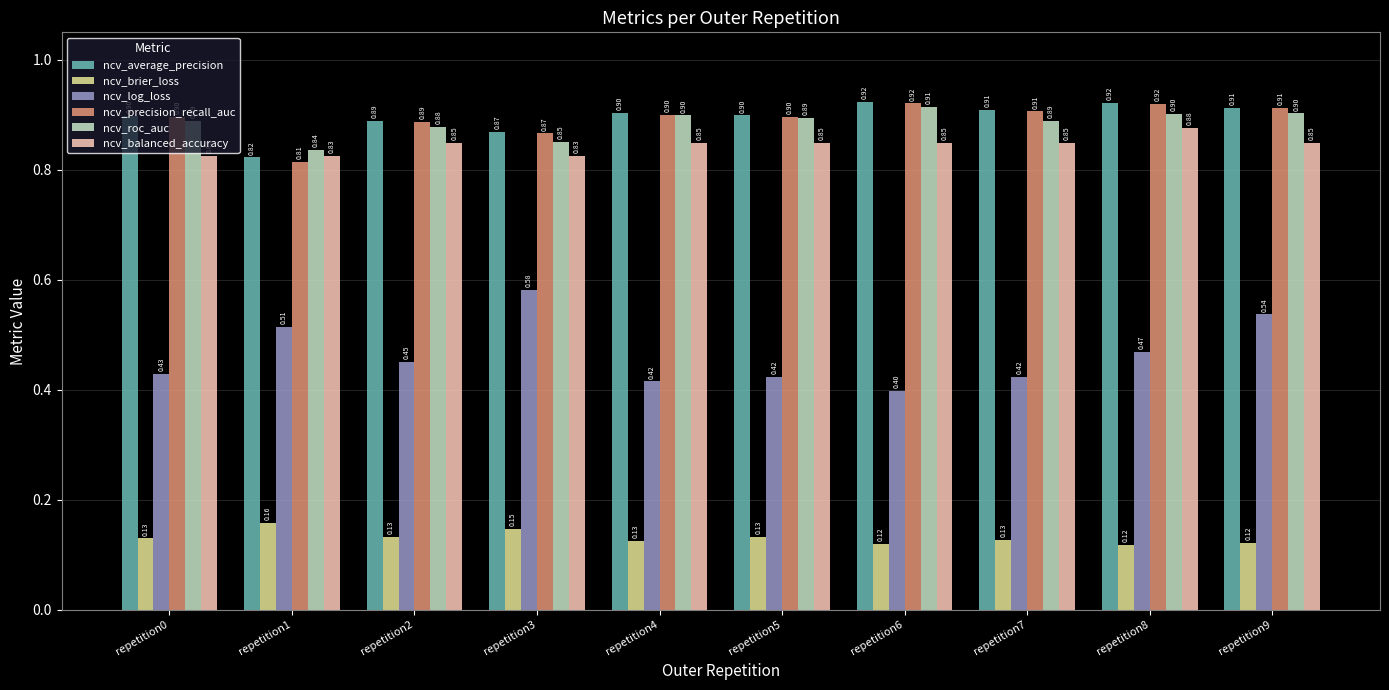

How many groups of bars are there?

10